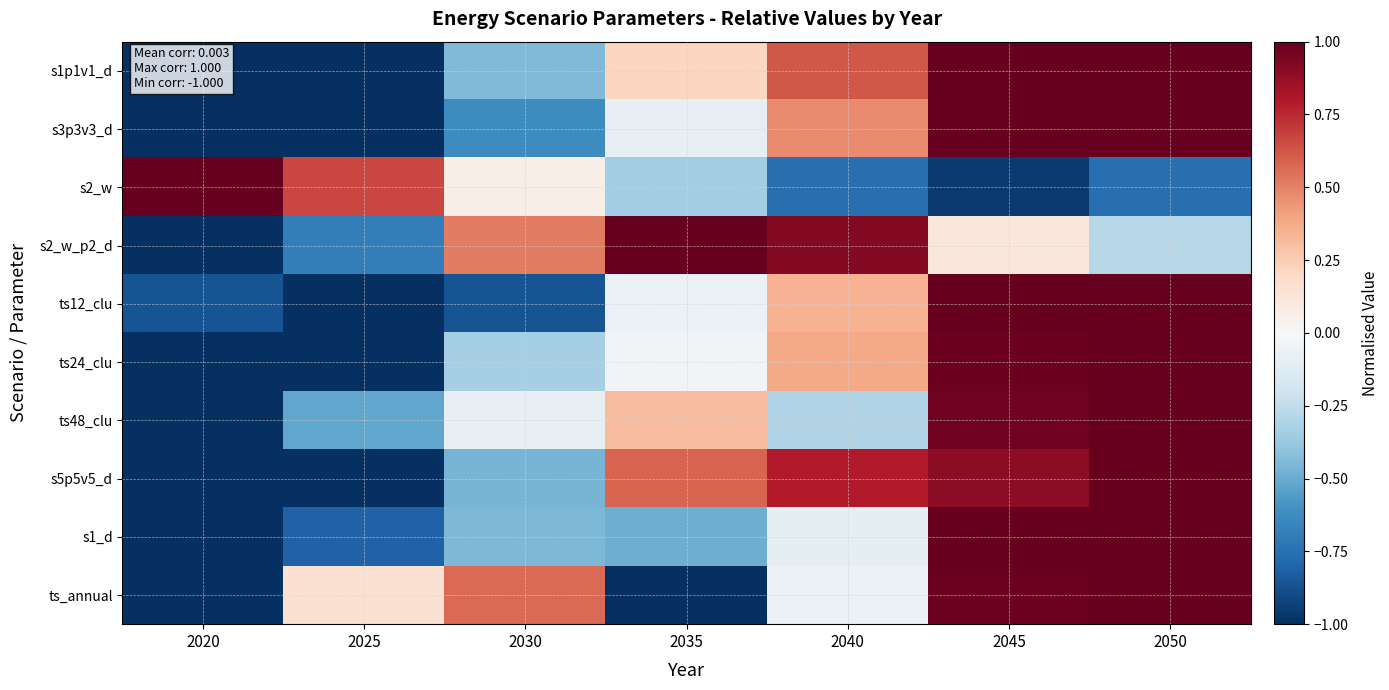

At which category does the chart reach its peak across all series?

2045